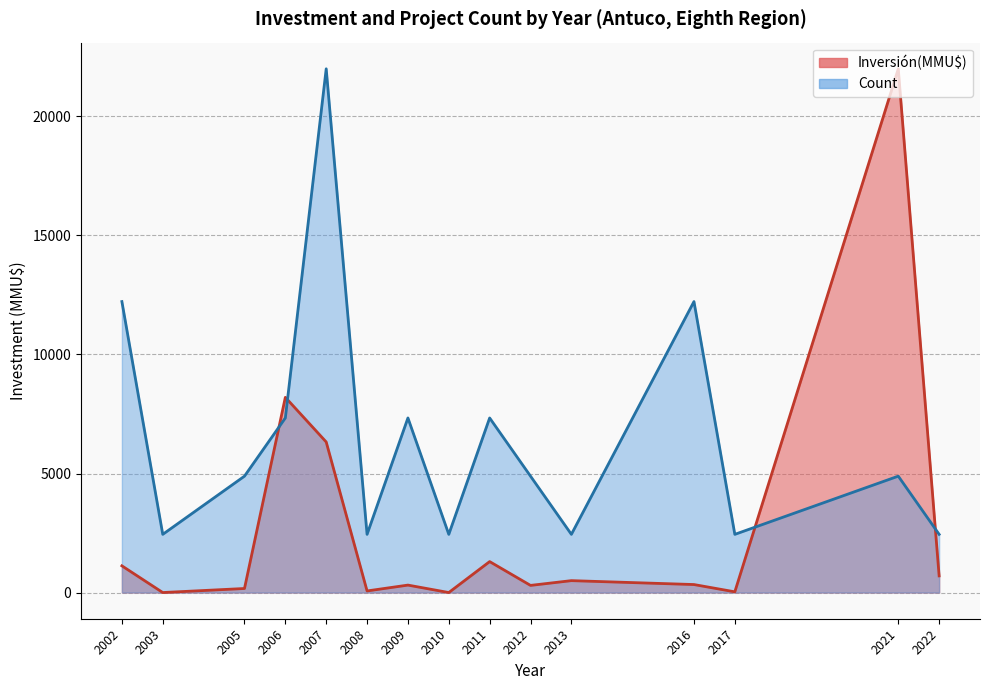

True or false: Inversión(MMU$) and Count intersect in this chart.

True